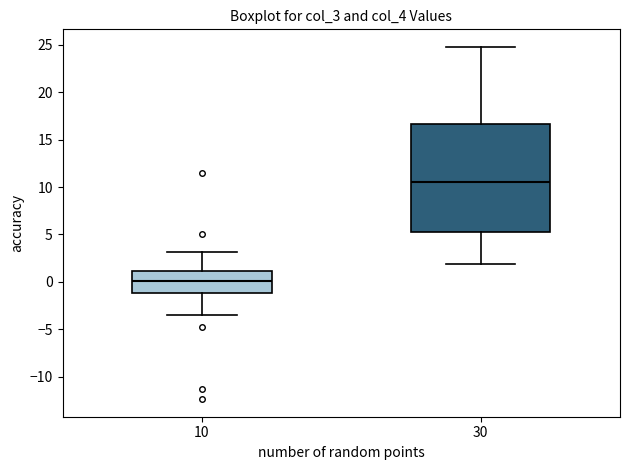

Reading left to right, transcribe this box plot: for each box, give where its median line is, the range the box spans, and where its two whiskers end, as read against the y-axis. The values are not printed on the chart, so give them approximately, as read against the axis.

10: median 0.0, box -1.0 to 1.0, whiskers -3.5 to 3.0
30: median 10.5, box 5.0 to 16.5, whiskers 2.0 to 25.0